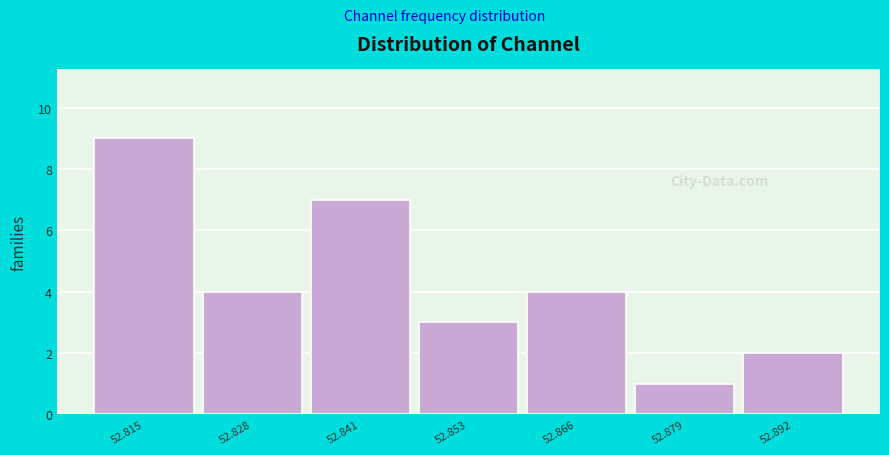

Over which range of the x-axis is the bar tallest?

52.808 to 52.822